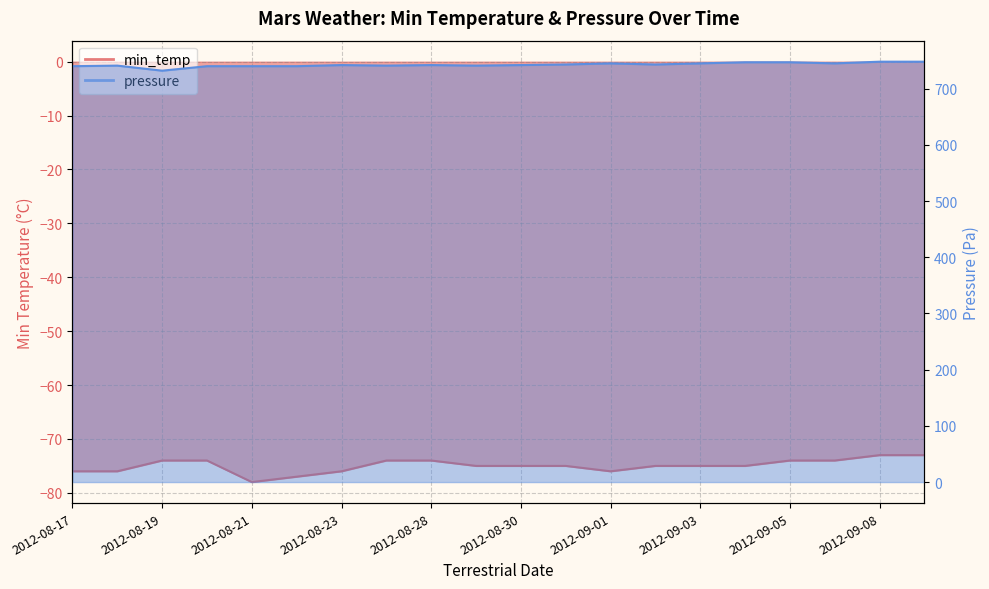

At 2012-09-06, list the series in order from smallest to largest.

min_temp, pressure